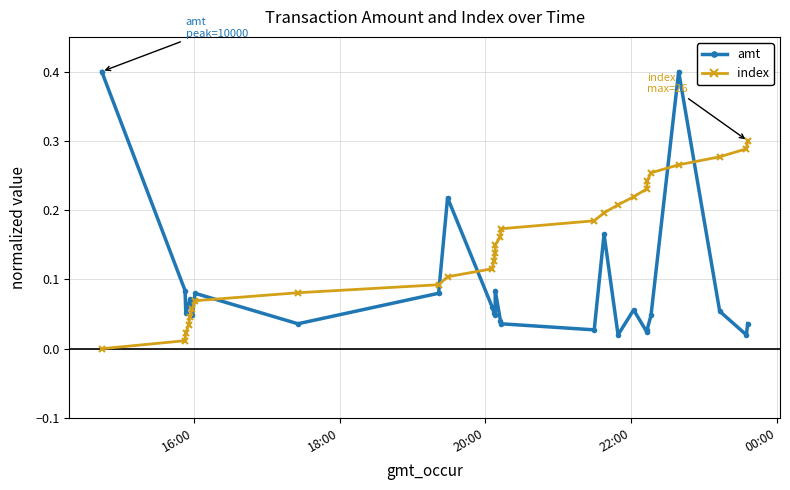

What is the sum of all amt values?

2.3